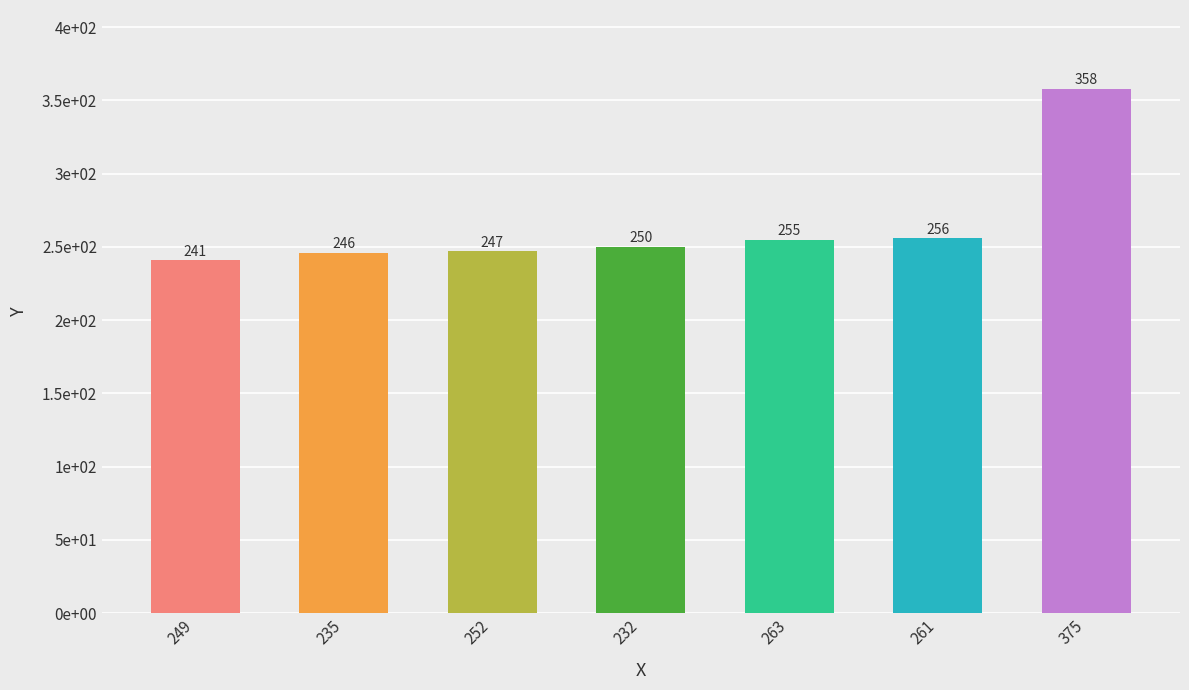

Which has a higher value, 375 or 249?

375